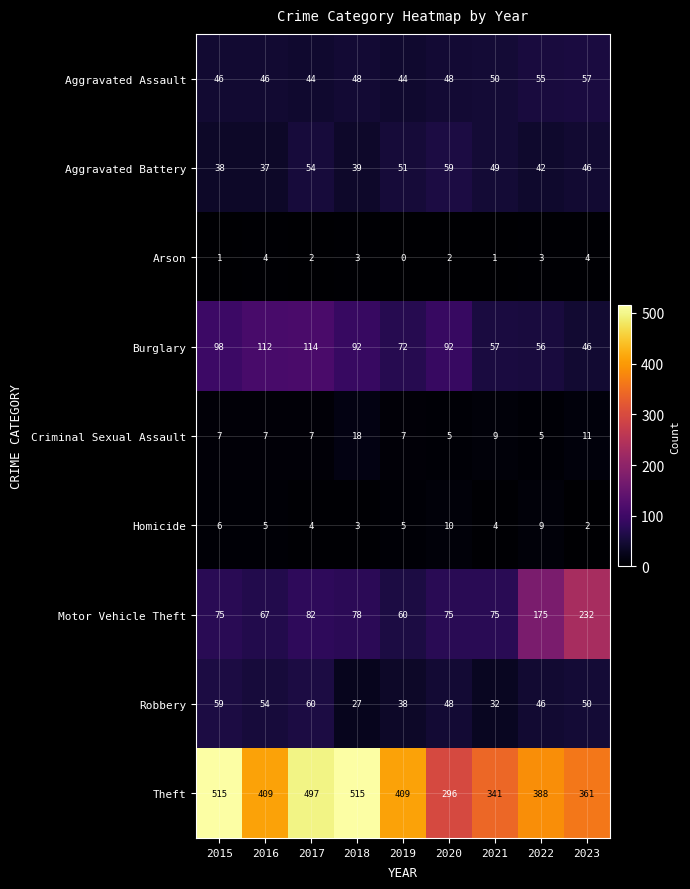

The Criminal Sexual Assault series shows 5 at 2015. True or false?

False